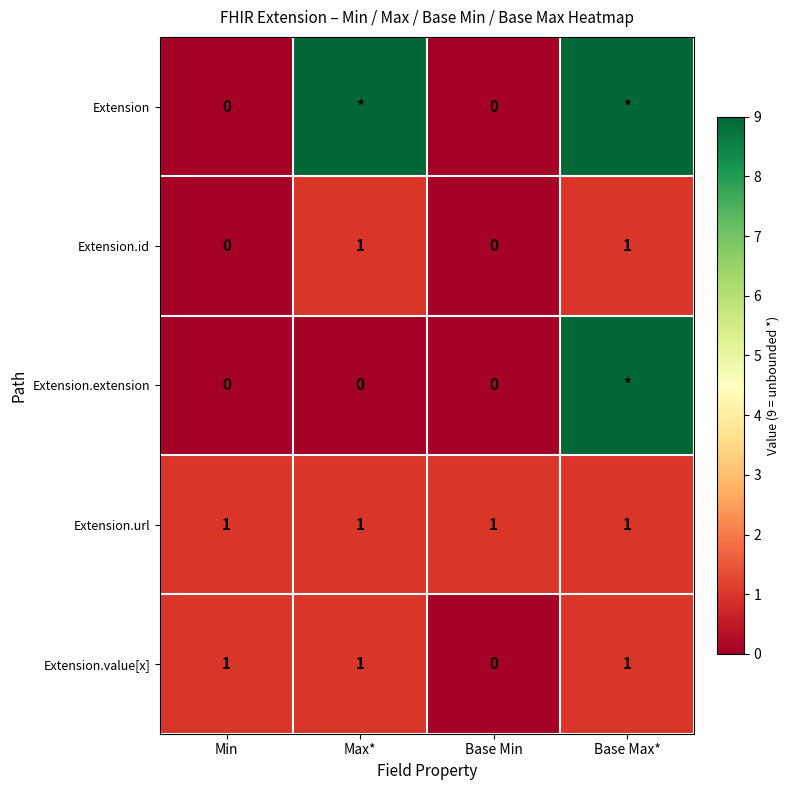

Which category has the lowest value across all series?

Min